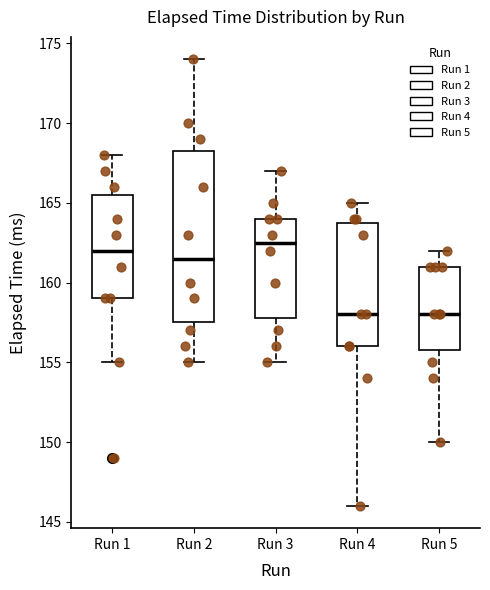

Reading left to right, read every box against the y-axis: the position of its median line, the range the box covers, and the ends of its whiskers. The values are not printed on the chart, so give them approximately, as read against the axis.

Run 1: median 162.0, box 159.0 to 165.5, whiskers 155.0 to 168.0
Run 2: median 161.5, box 157.5 to 168.5, whiskers 155.0 to 174.0
Run 3: median 162.5, box 158.0 to 164.0, whiskers 155.0 to 167.0
Run 4: median 158.0, box 156.0 to 164.0, whiskers 146.0 to 165.0
Run 5: median 158.0, box 156.0 to 161.0, whiskers 150.0 to 162.0